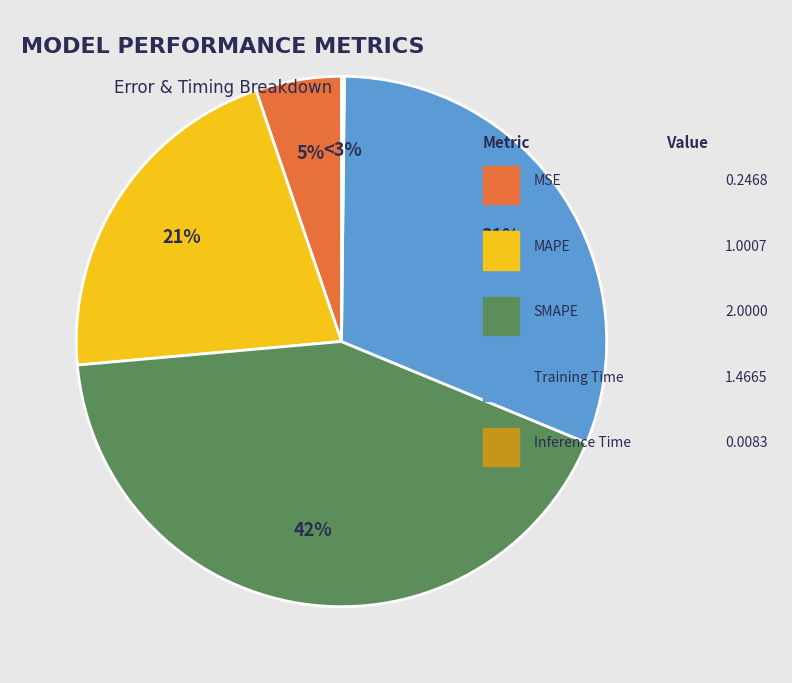

Is it true that MAPE is 21% of the pie?

True